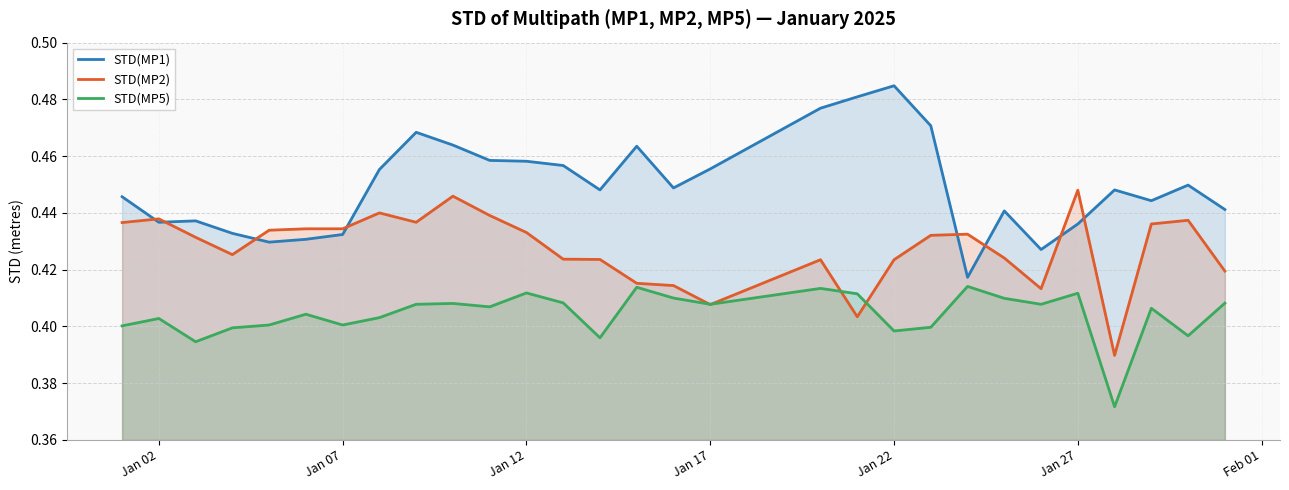

Which series has the widest spread of values?

STD(MP1)